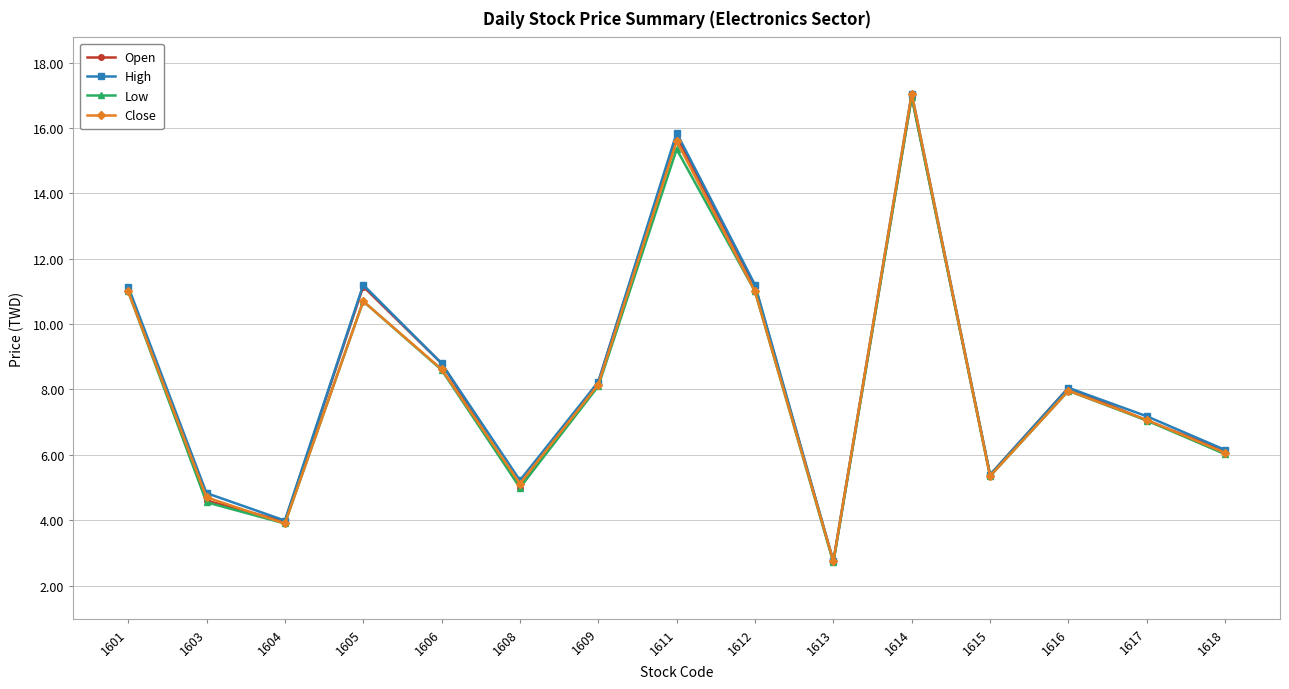

At which label does Low reach its peak?

1614